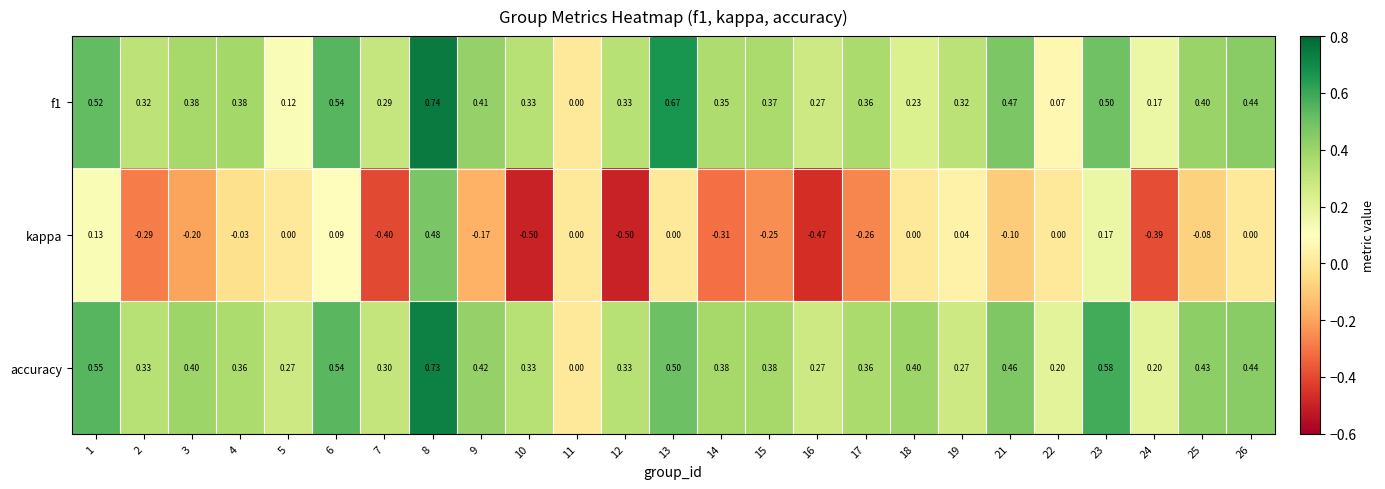

Is the value of accuracy at 22 greater than the value of f1 at 24?

Yes